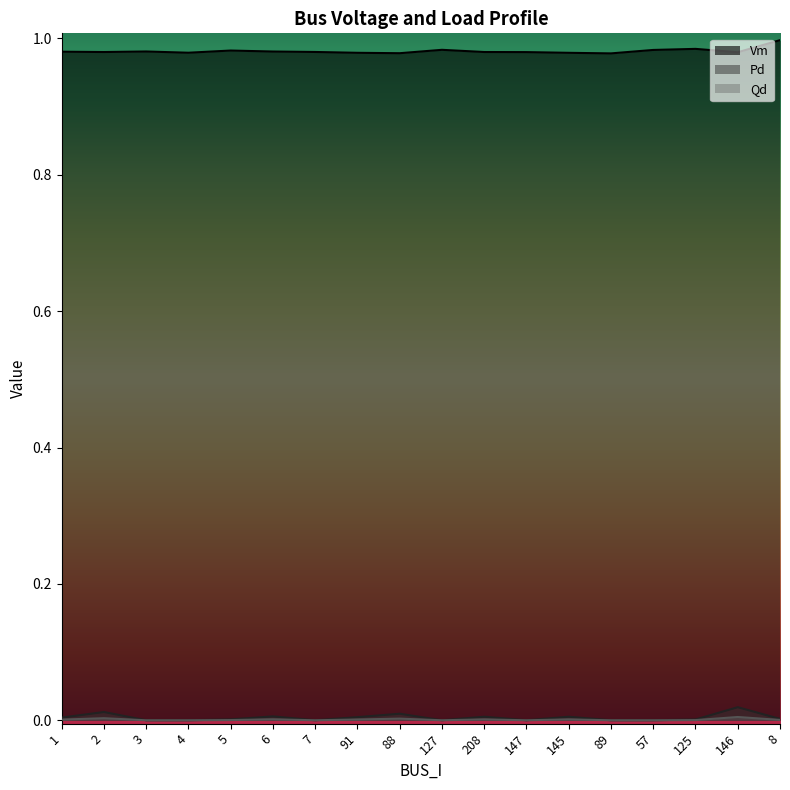

What is the spread (max minus min) of values at 88?

1.0